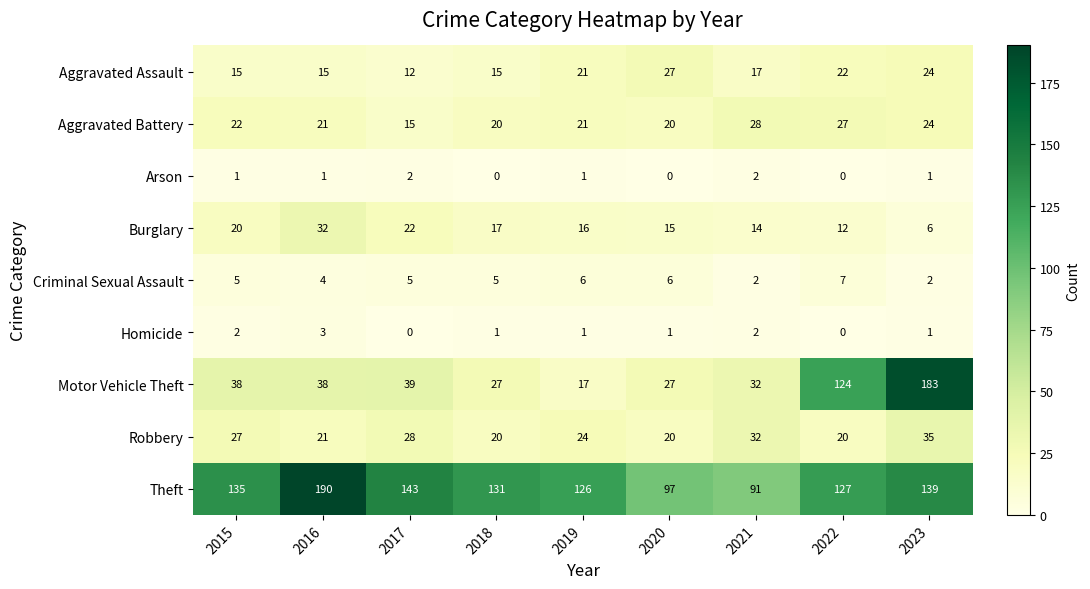

What value does the Robbery series have at 2022?

20